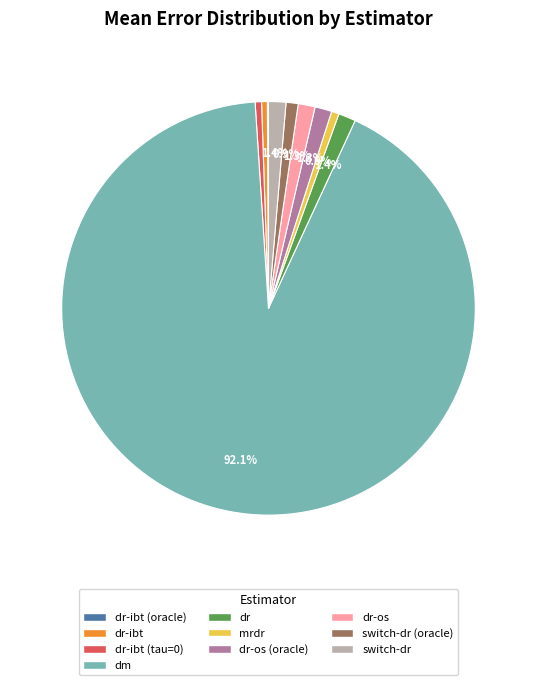

Does any single category account for the majority?

Yes